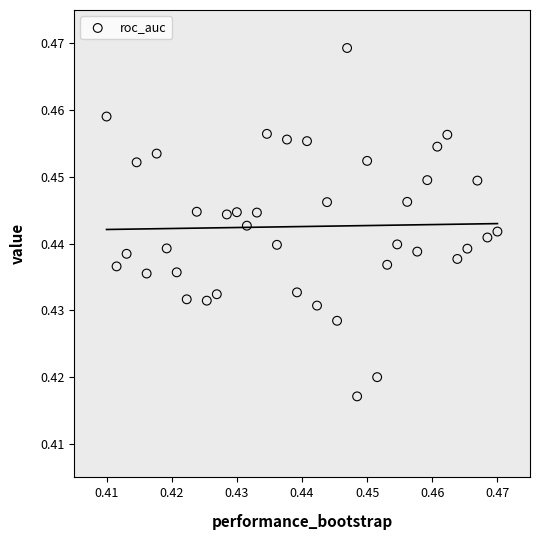

How many points are shown in the scatter plot?

40